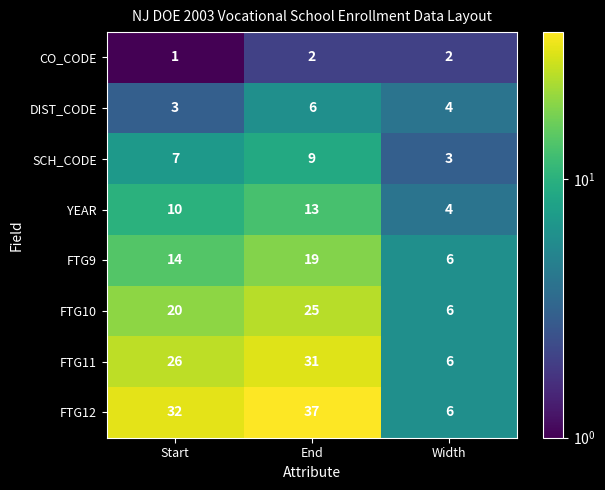

Reading left to right, list all the values displayed in this chart.

CO_CODE: 1	2	2
DIST_CODE: 3	6	4
SCH_CODE: 7	9	3
YEAR: 10	13	4
FTG9: 14	19	6
FTG10: 20	25	6
FTG11: 26	31	6
FTG12: 32	37	6